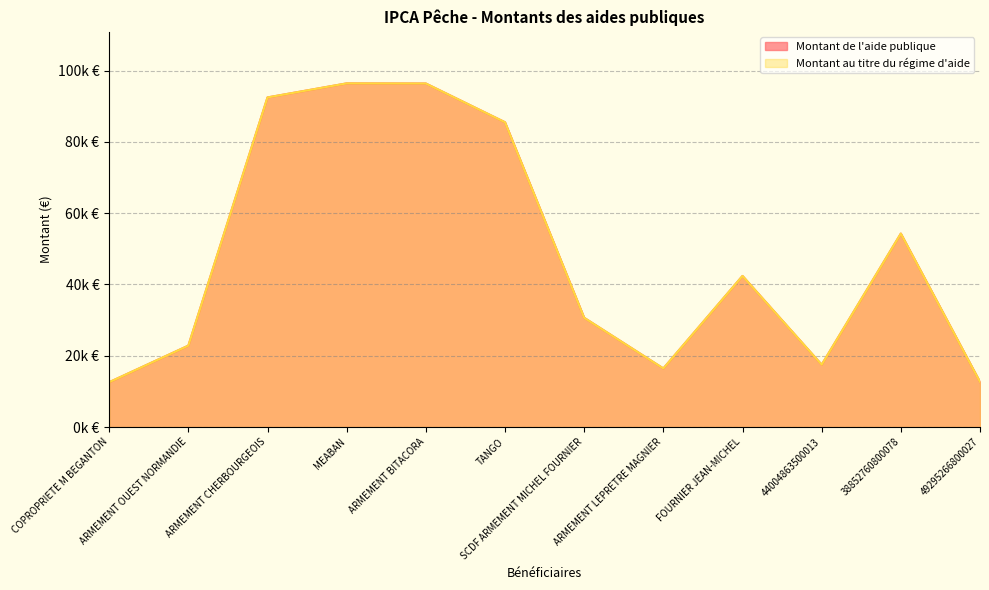

What is the greatest value displayed?

96391.0